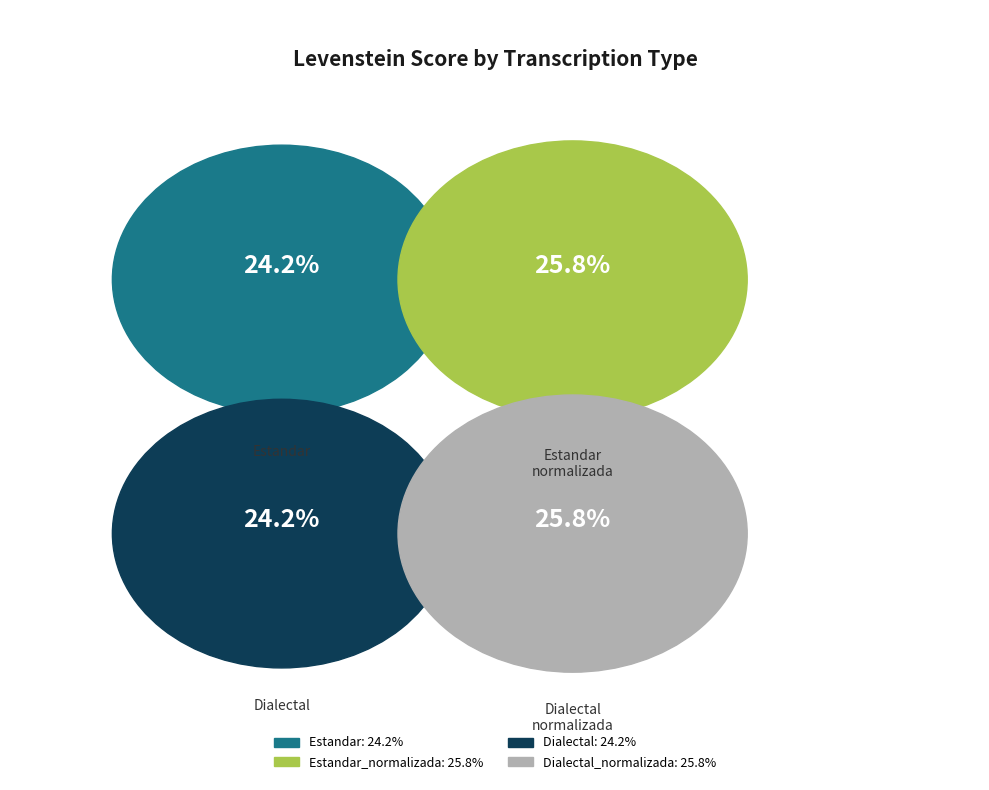

To the nearest percent, what portion does Estandar represent?

24%